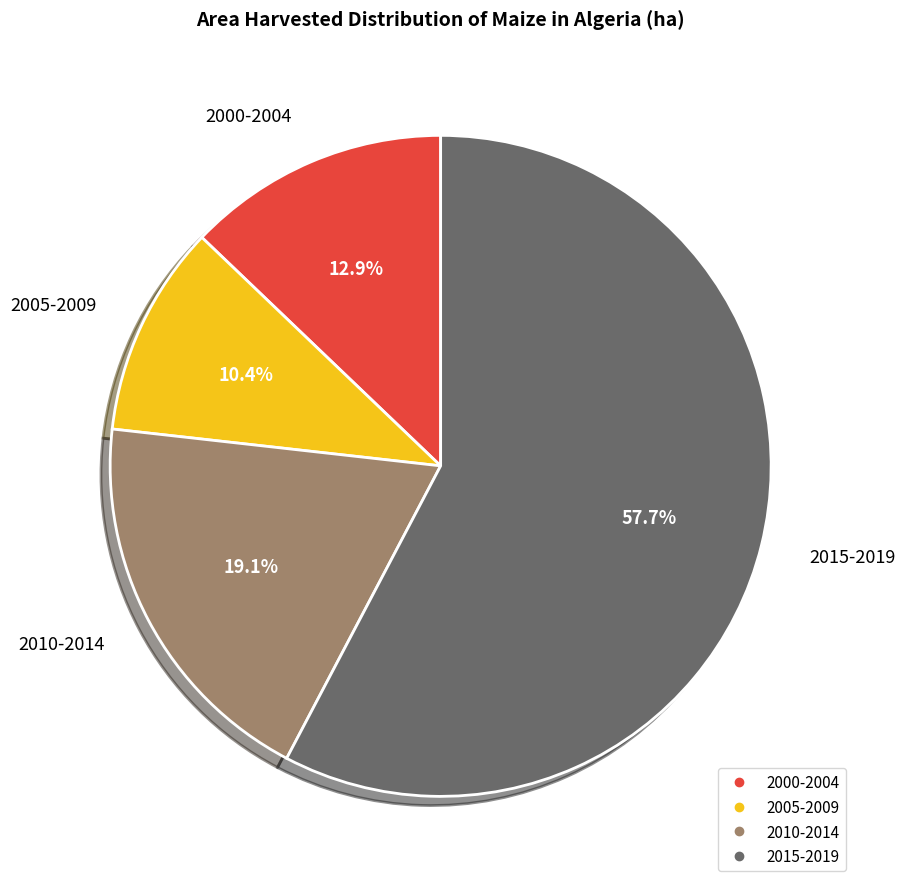

Is there any slice that represents more than half of the pie?

Yes